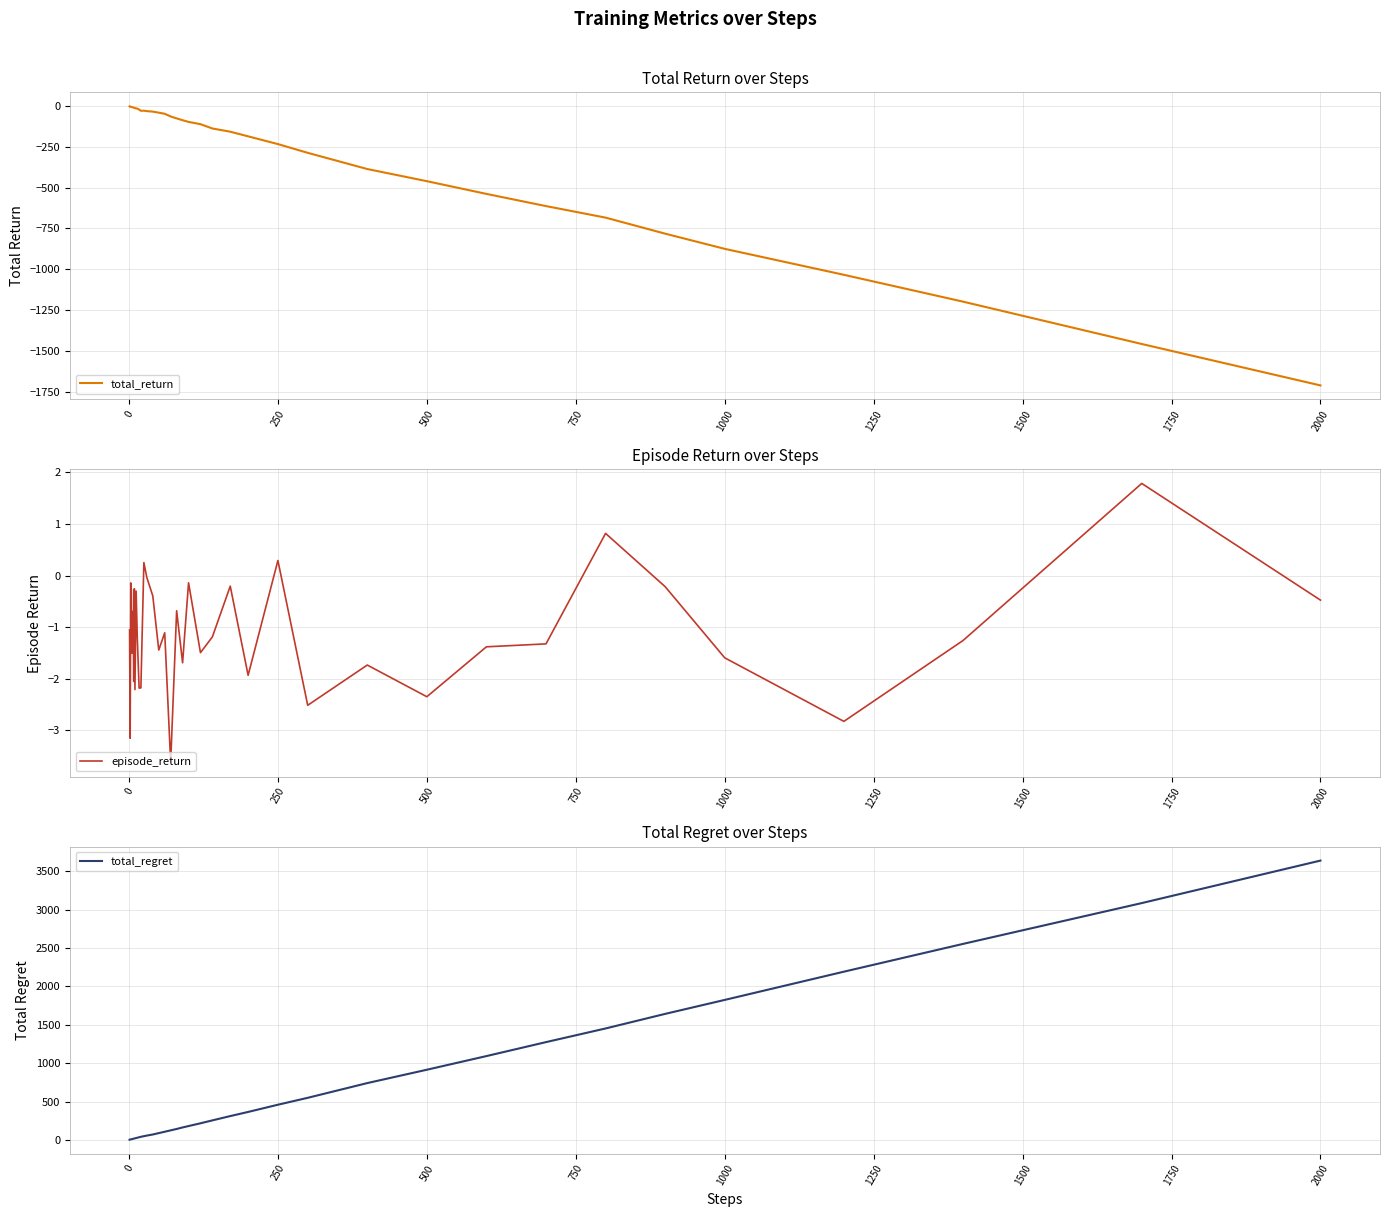

At which label does total_return reach its minimum?

2000